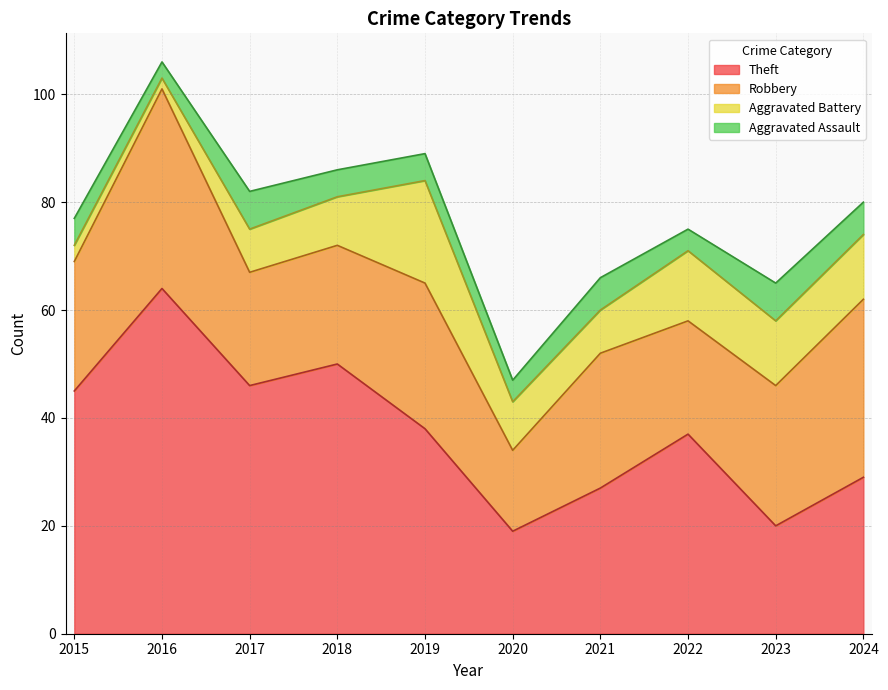

True or false: Aggravated Assault and Robbery cross at least once.

False